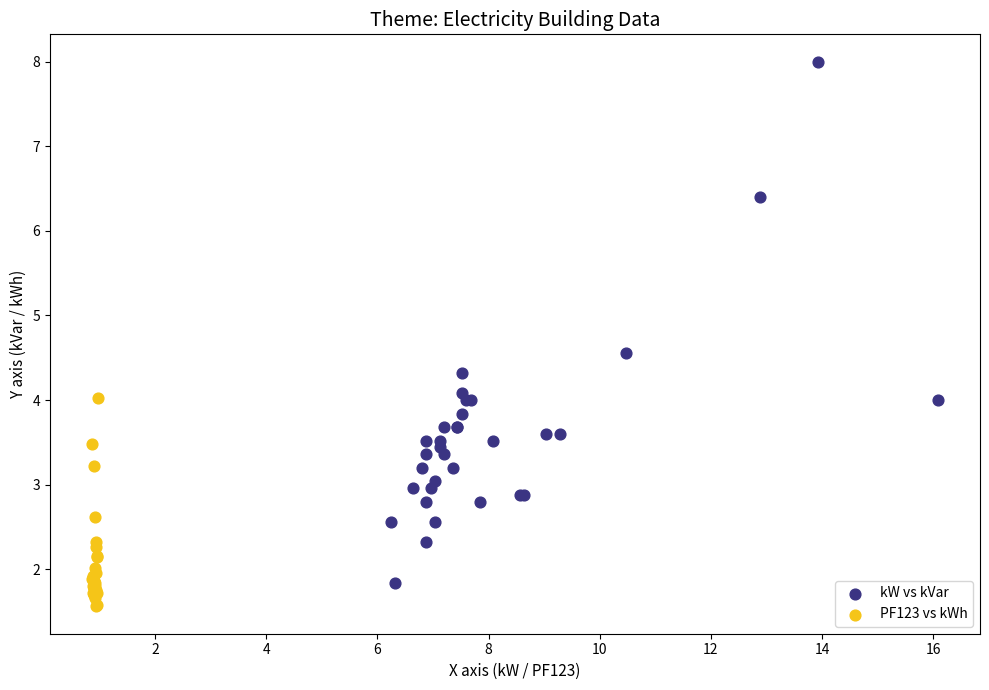

What are all the series names shown in the legend?

kW vs kVar, PF123 vs kWh